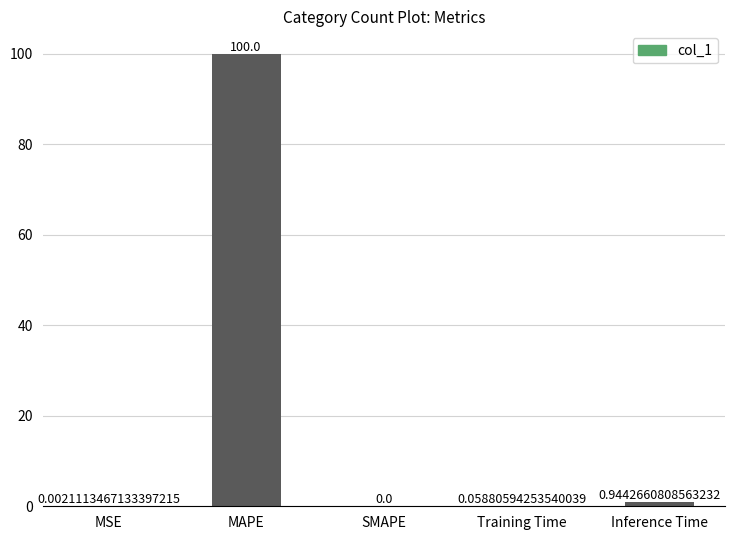

Which label corresponds to the largest value in the chart?

MAPE